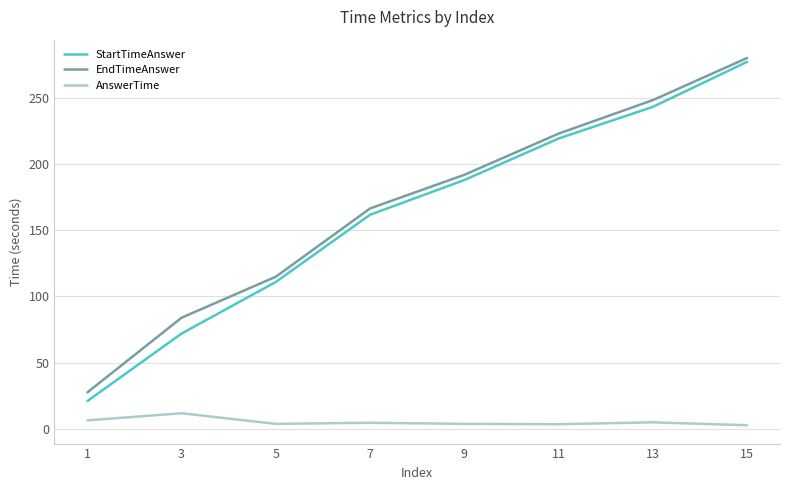

True or false: AnswerTime and StartTimeAnswer cross at least once.

False